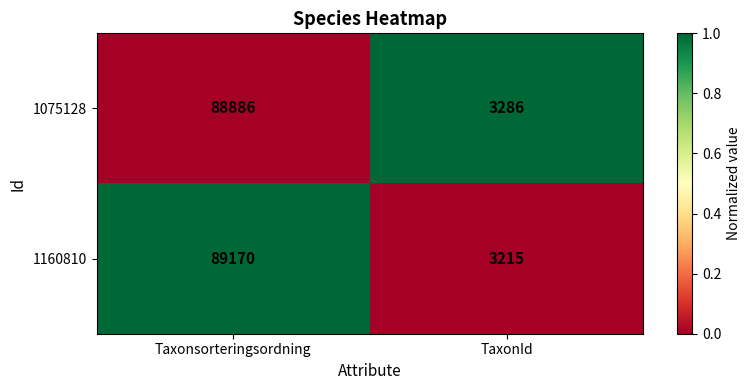

List the series in order of their peak value, highest first.

1160810, 1075128